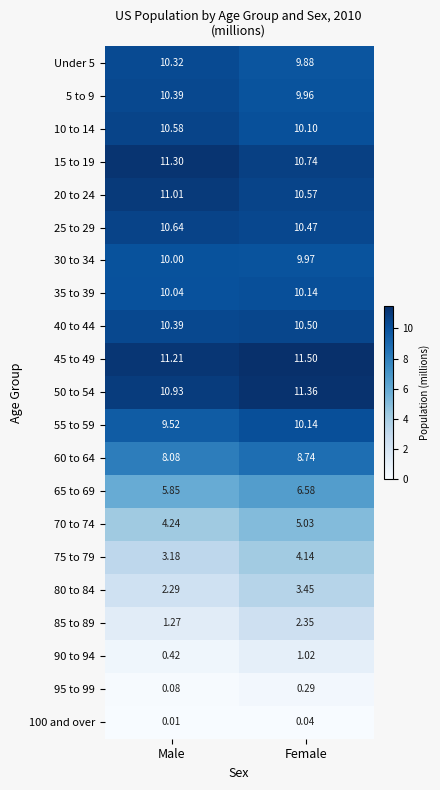

At which label is 55 to 59 closest to 9?

Male